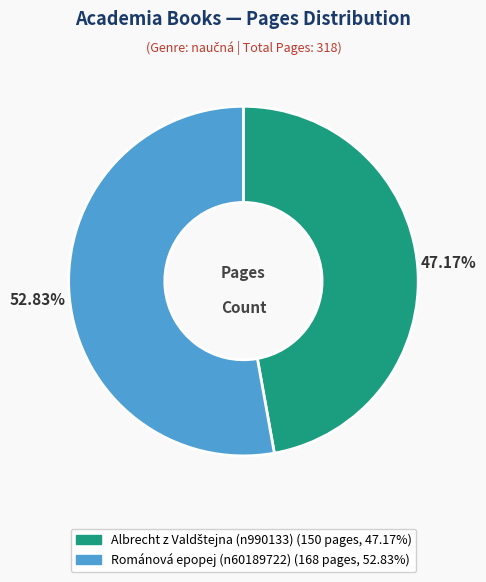

Which category accounts for the majority?

Románová epopej (n60189722)